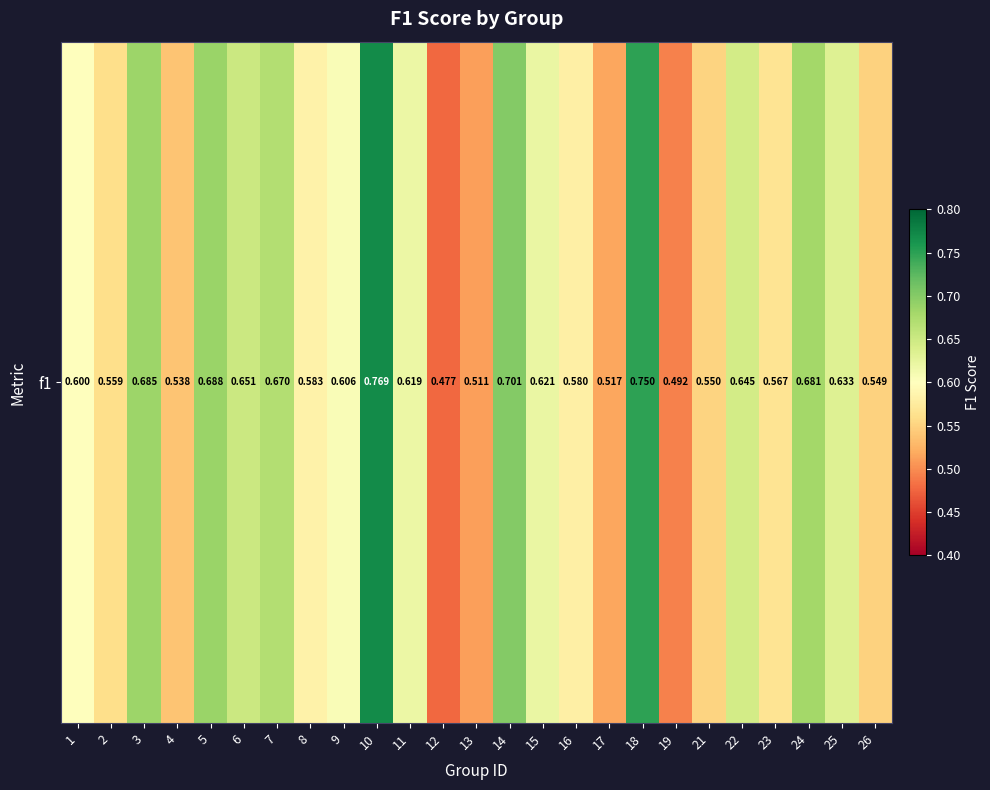

Reading left to right, extract all data points from this chart.

1=0.6	2=0.6	3=0.7	4=0.5	5=0.7	6=0.7	7=0.7	8=0.6	9=0.6	10=0.8	11=0.6	12=0.5	13=0.5	14=0.7	15=0.6	16=0.6	17=0.5	18=0.7	19=0.5	21=0.6	22=0.6	23=0.6	24=0.7	25=0.6	26=0.5